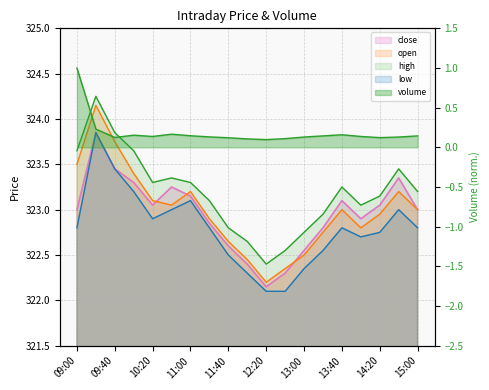

Between 12:00 and 12:40, which is larger?

12:00